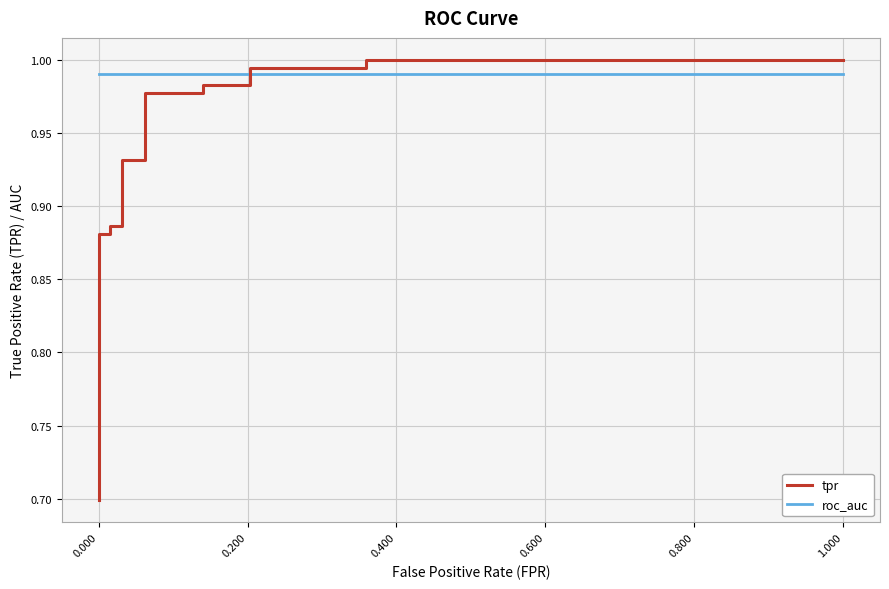

At how many categories does at least one series exceed 0?

18